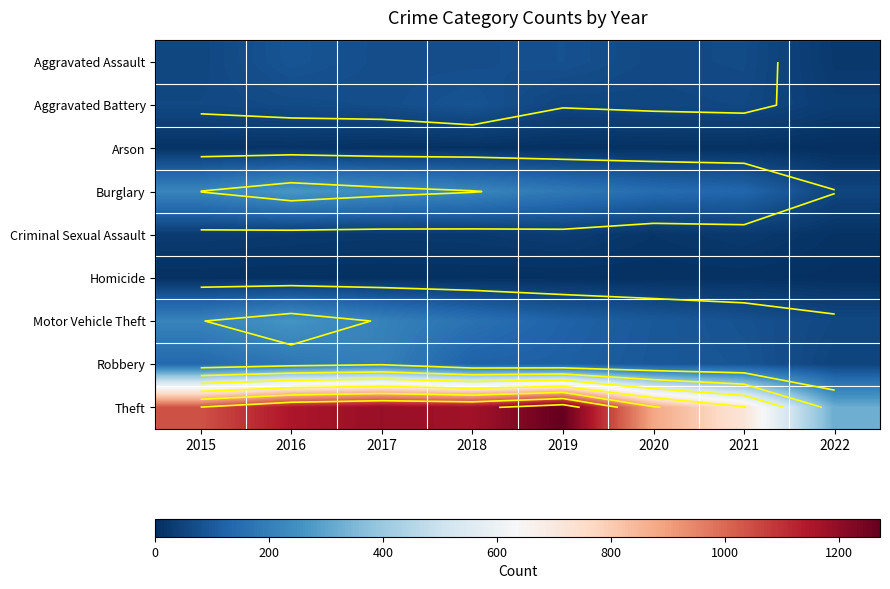

What is the spread (max minus min) of values at 2018?

1166